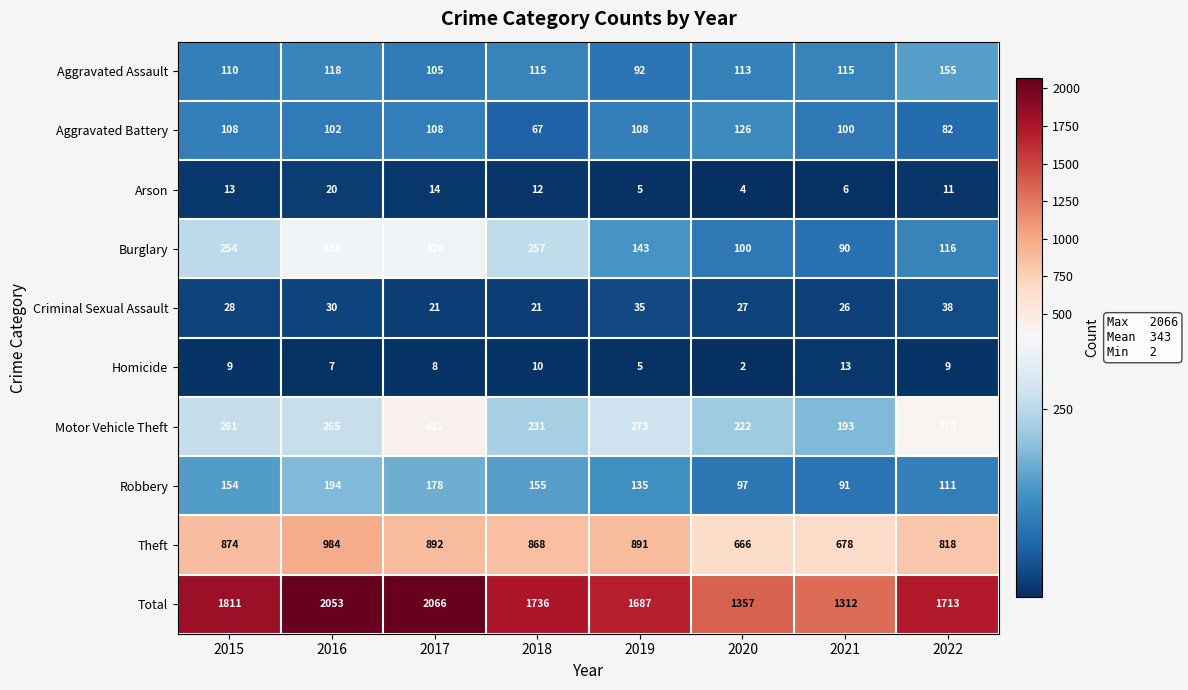

What is the difference between the Total values at 2019 and 2022?

26